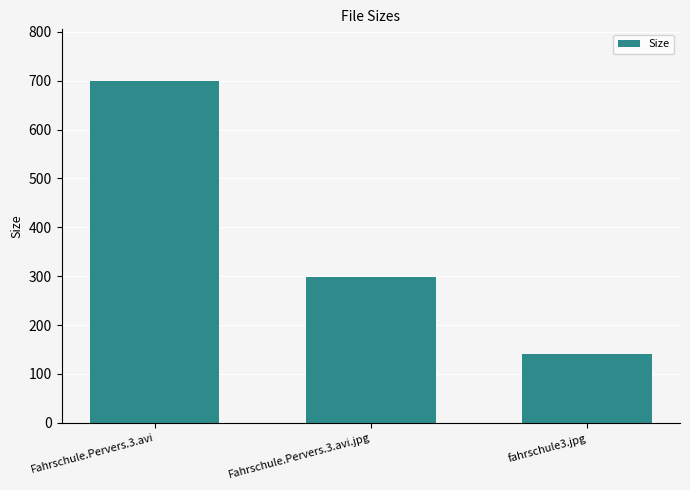

Between fahrschule3.jpg and Fahrschule.Pervers.3.avi.jpg, which is larger?

Fahrschule.Pervers.3.avi.jpg